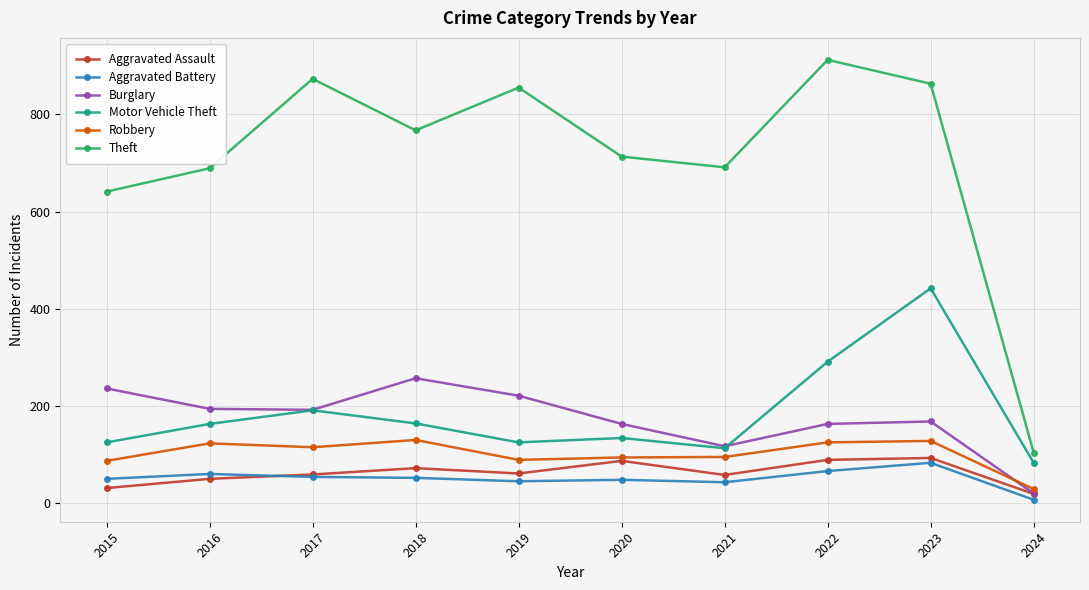

Is it true that Theft equals 1344 at 2022?

False